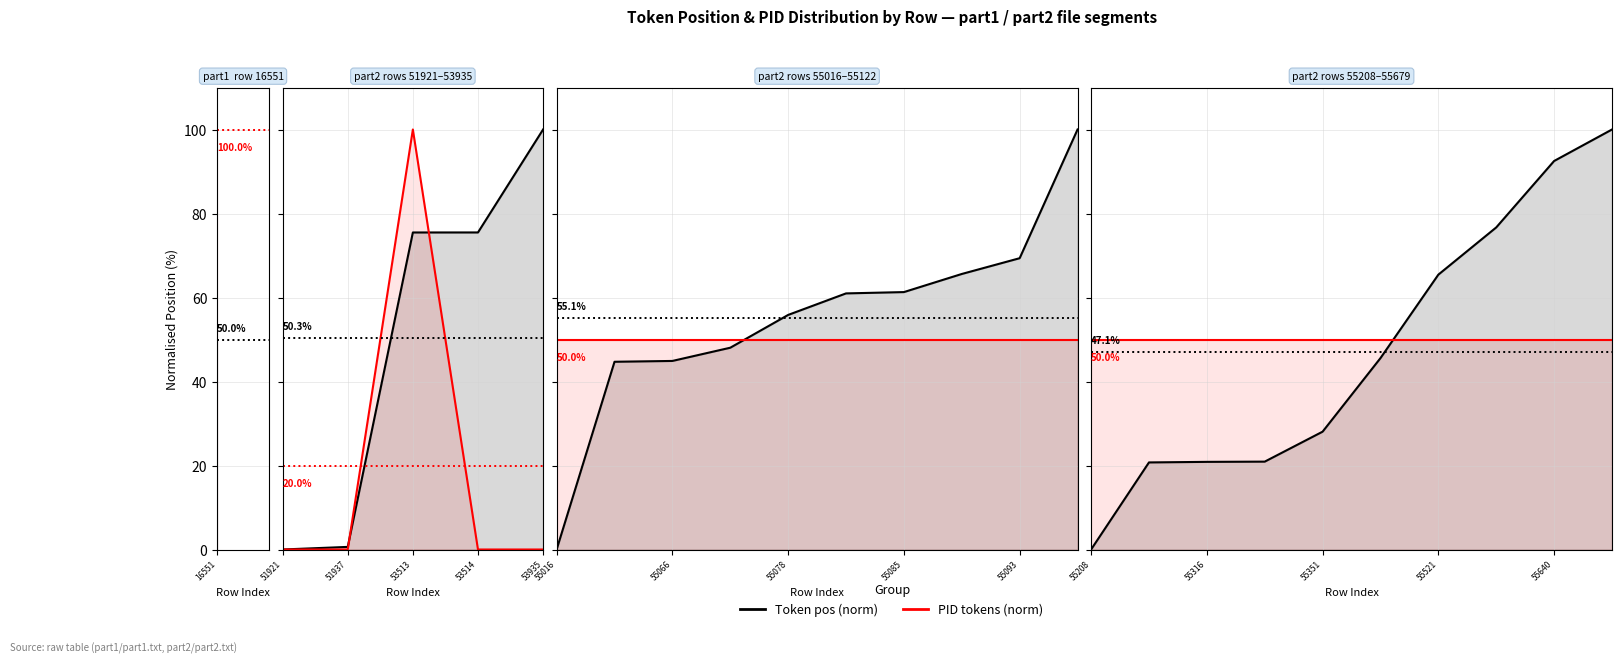

True or false: Token pos (norm) has a value of 66.9 at 55208.

False